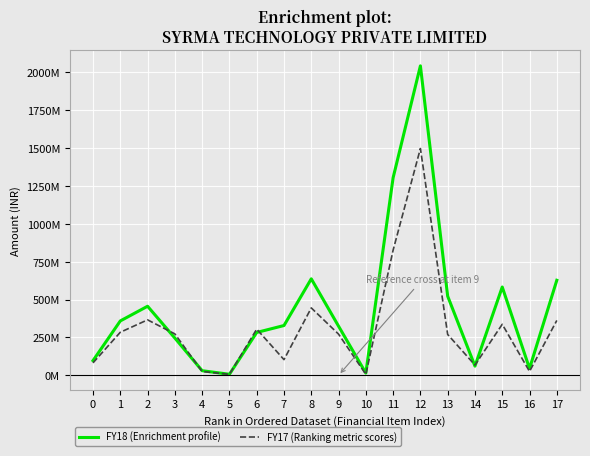

Between which two adjacent categories do FY17 (Ranking metric scores) and FY18 (Enrichment profile) first intersect?

2 and 3